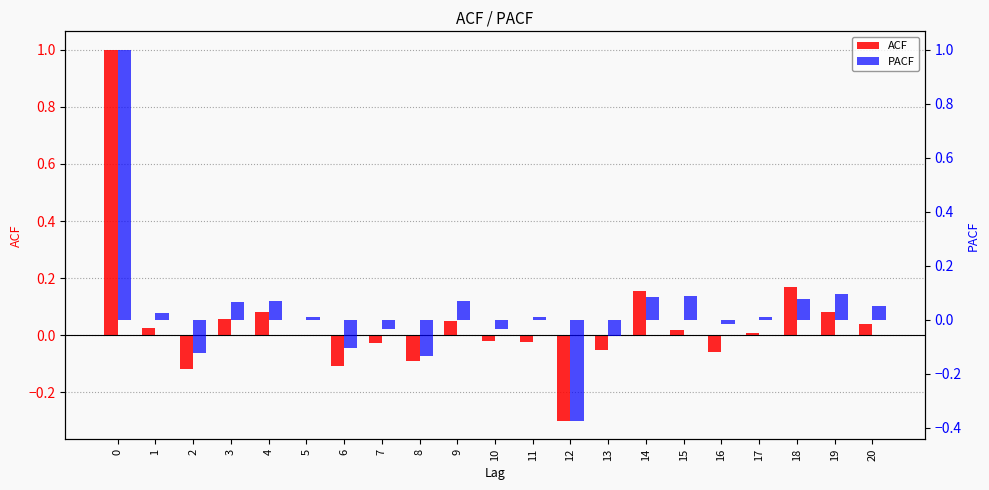

Rank the series by their average value, from highest to lowest.

ACF, PACF